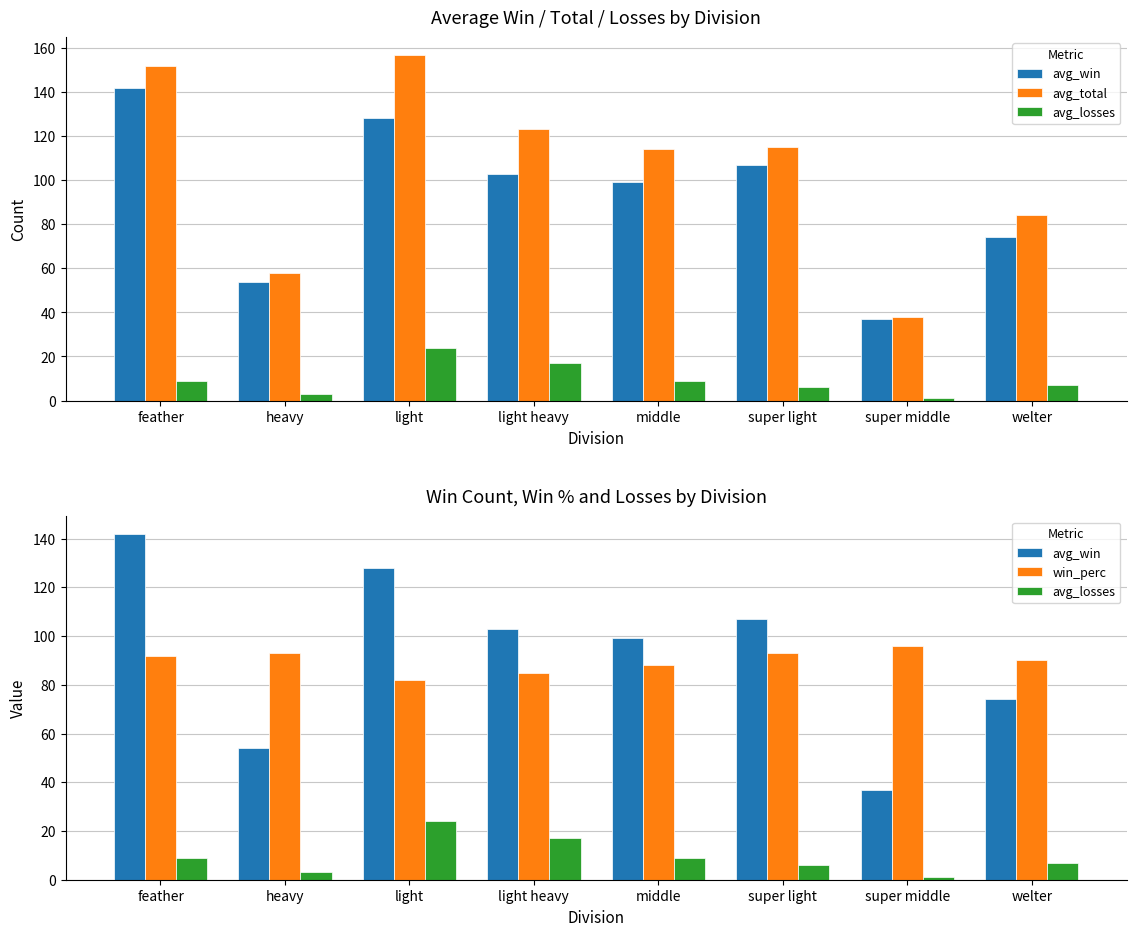

How many values in the avg_win series exceed 103?

3